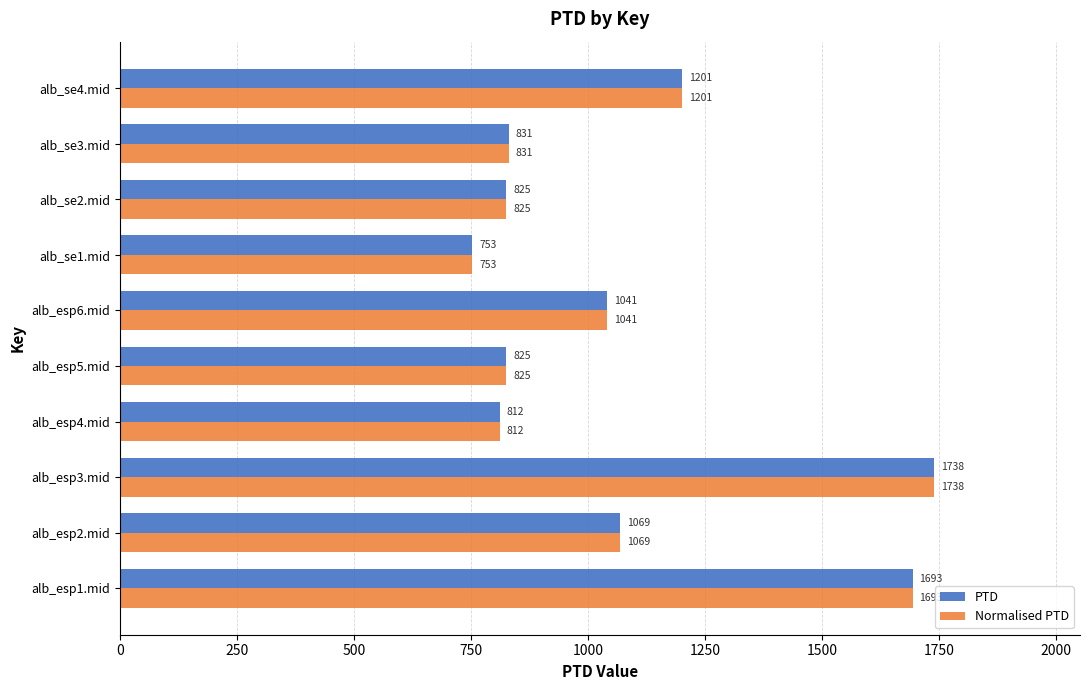

What is the average value of the PTD series?

1078.8